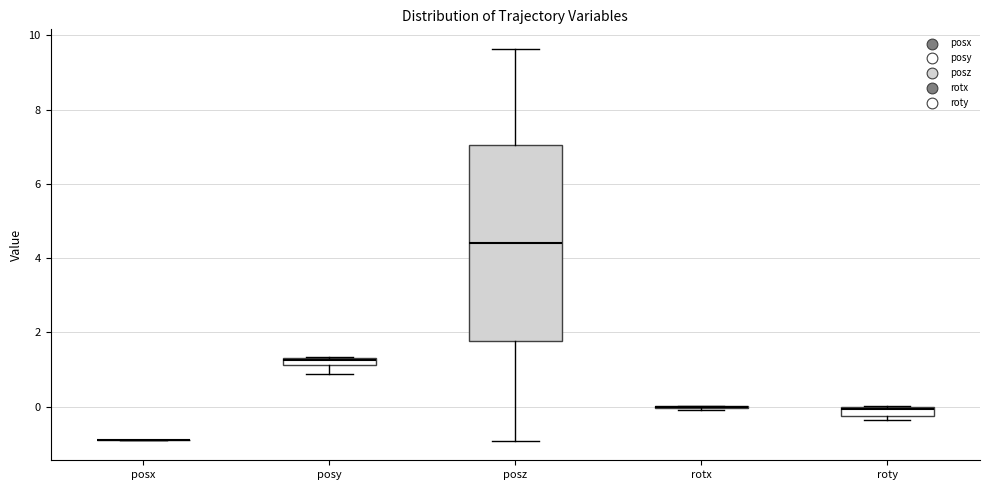

Where is the lower edge of the box for posz on the y-axis? The values are not printed on the chart, so give them approximately, as read against the axis.

1.8